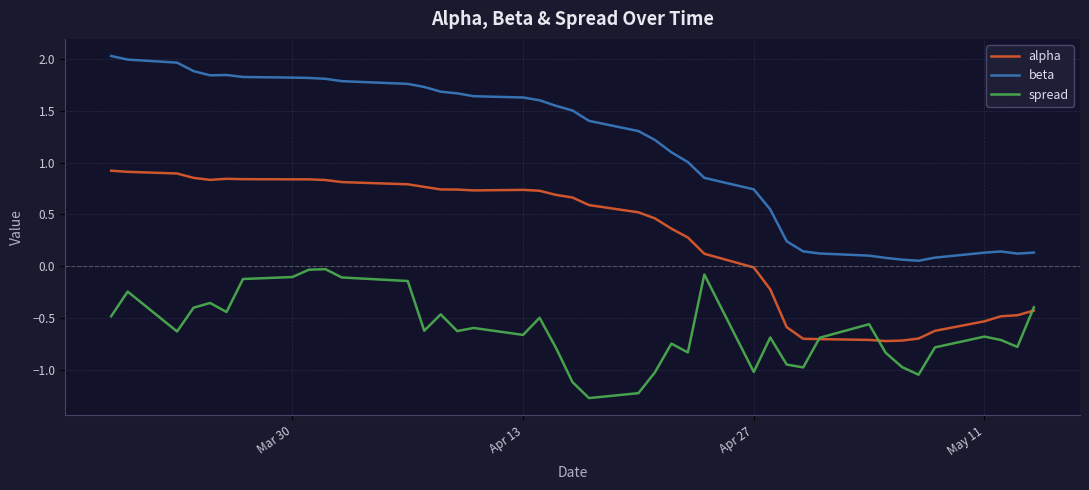

What is the minimum value shown in the chart?

-1.3